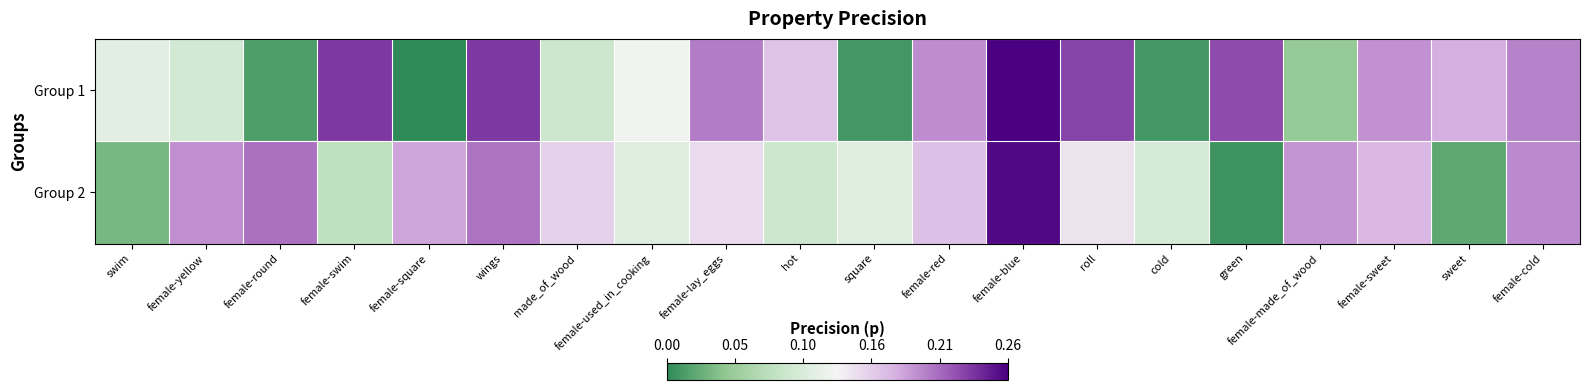

Count the number of data series in this chart.

2